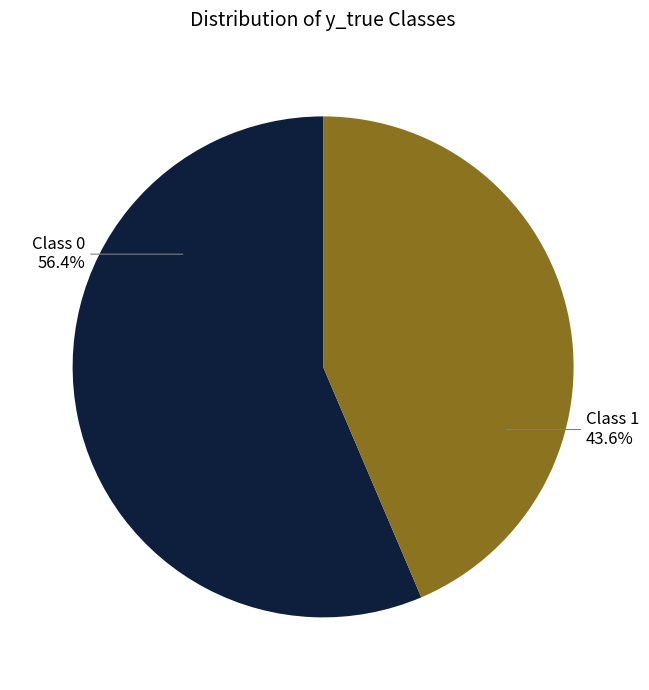

Is there a majority slice in this chart?

Yes